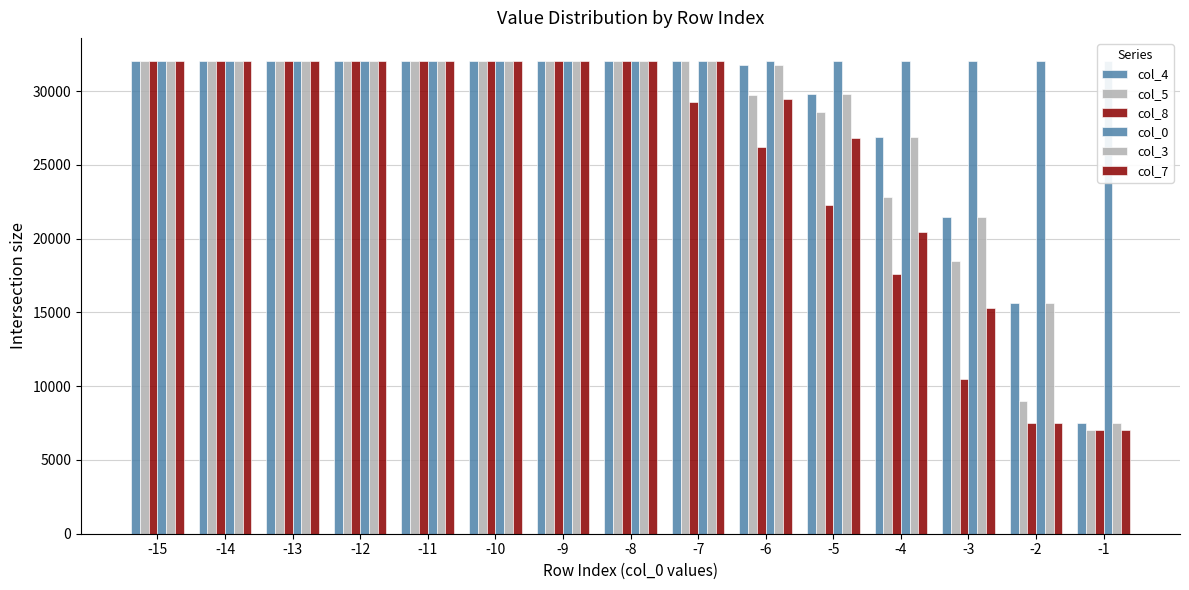

Between -12 and -14, which is larger?

-12